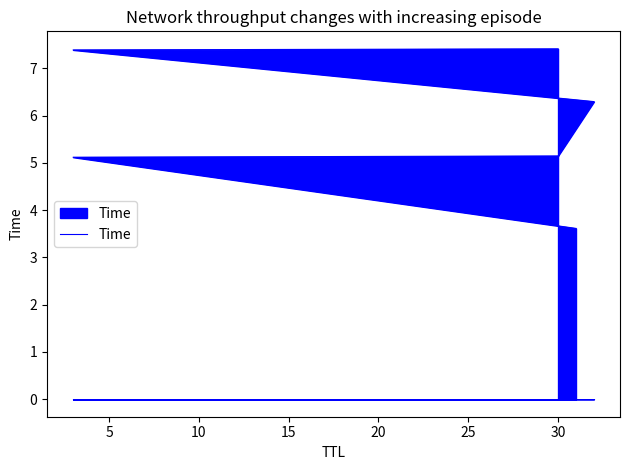

Reading left to right, what are all the values shown in this chart?

3.6	5.1	5.1	6.3	7.4	7.4